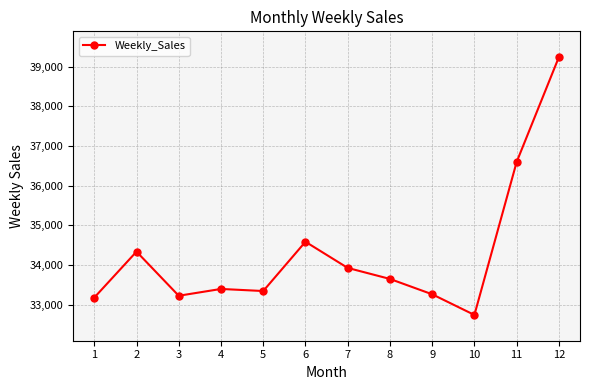

The value at 3 is 33220.9. True or false?

True